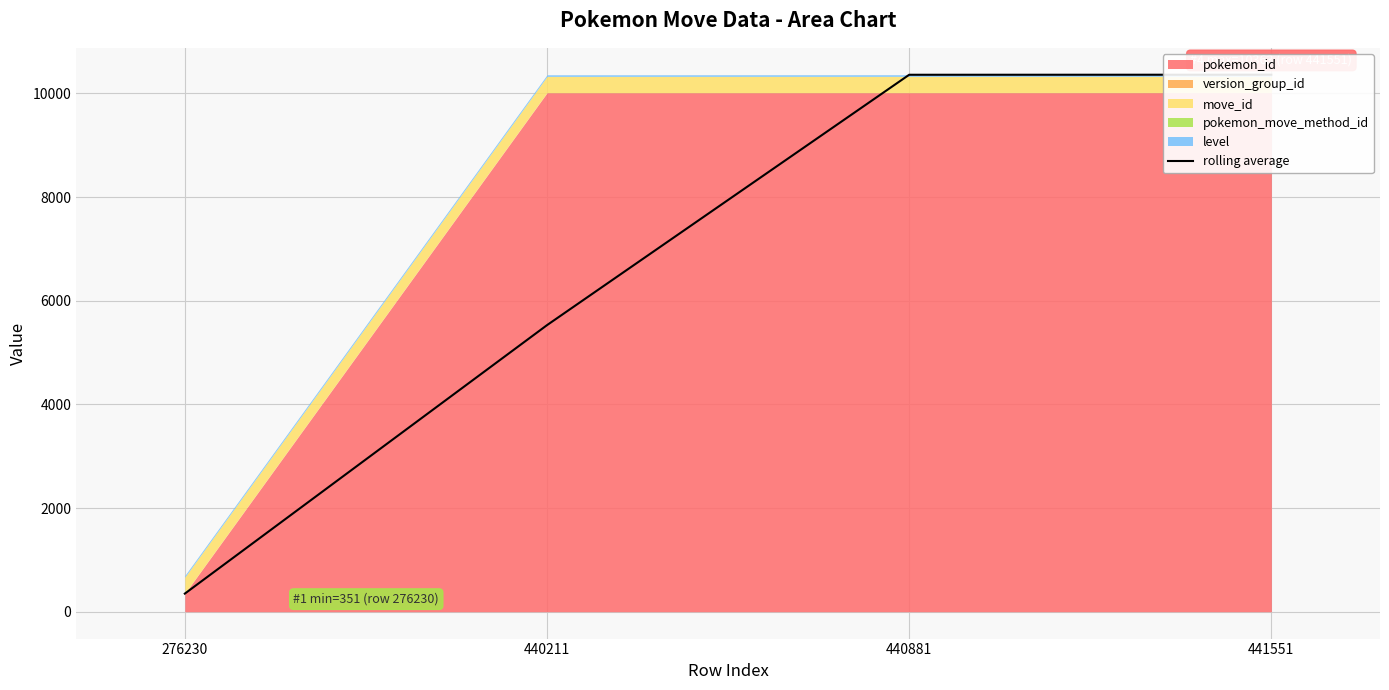

At which label is the value closest to 5356?

440211